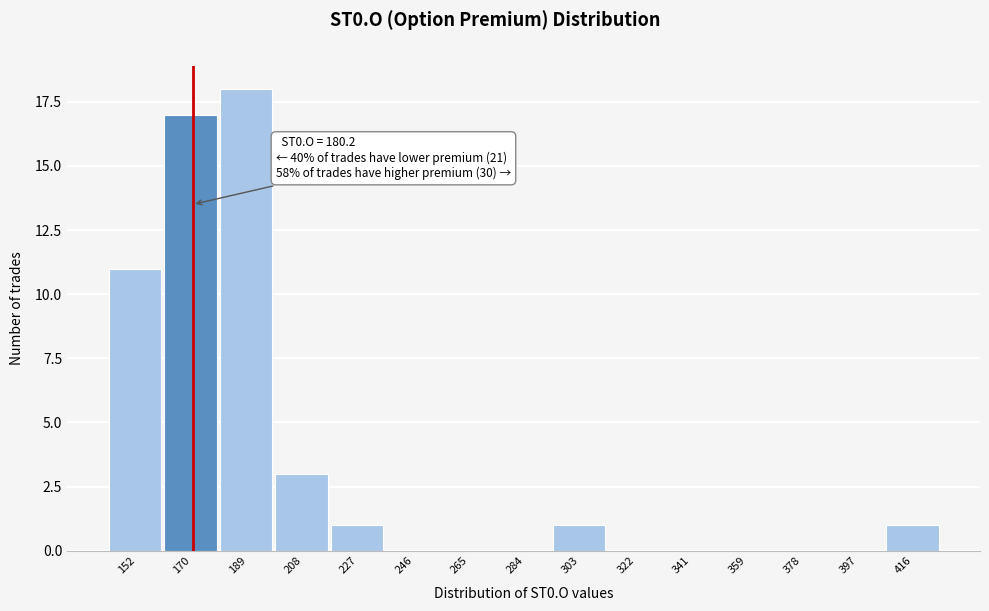

Reading left to right, what are all the values shown in this chart?

152=11	170=17	189=18	208=3	227=1	246=0	265=0	284=0	303=1	322=0	341=0	359=0	378=0	397=0	416=1